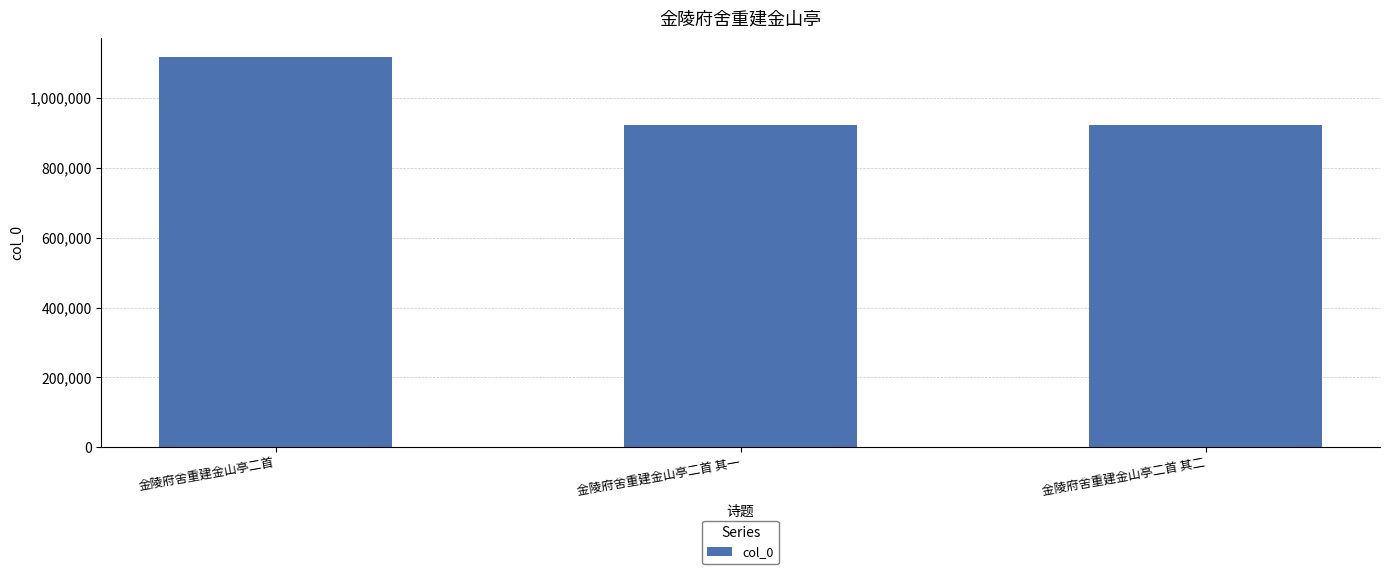

What is the difference between the values at 金陵府舍重建金山亭二首 and 金陵府舍重建金山亭二首 其二?

193712